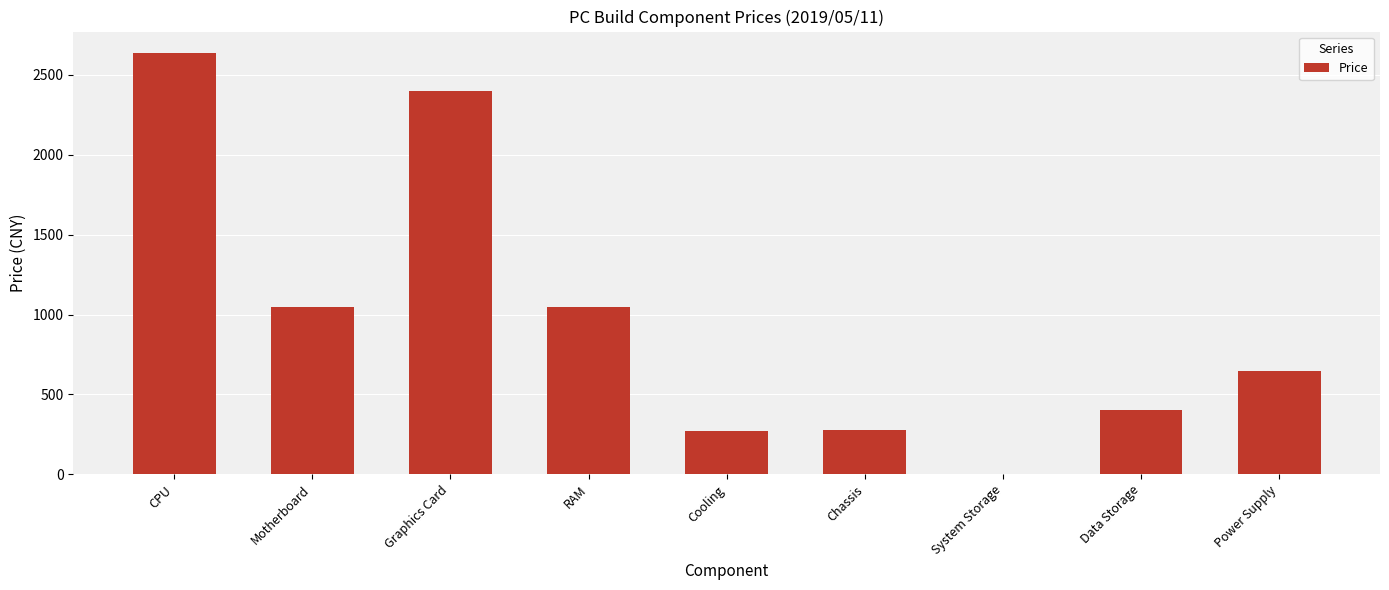

Are the bars grouped side by side (vs. stacked)?

No